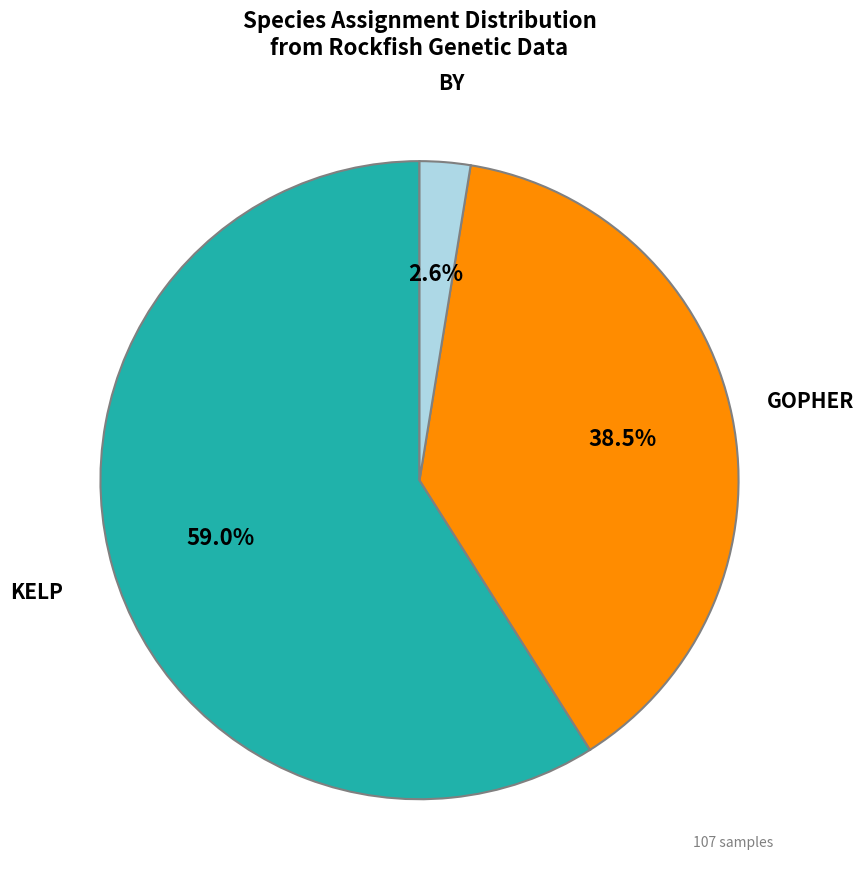

Is there any slice that represents more than half of the pie?

Yes